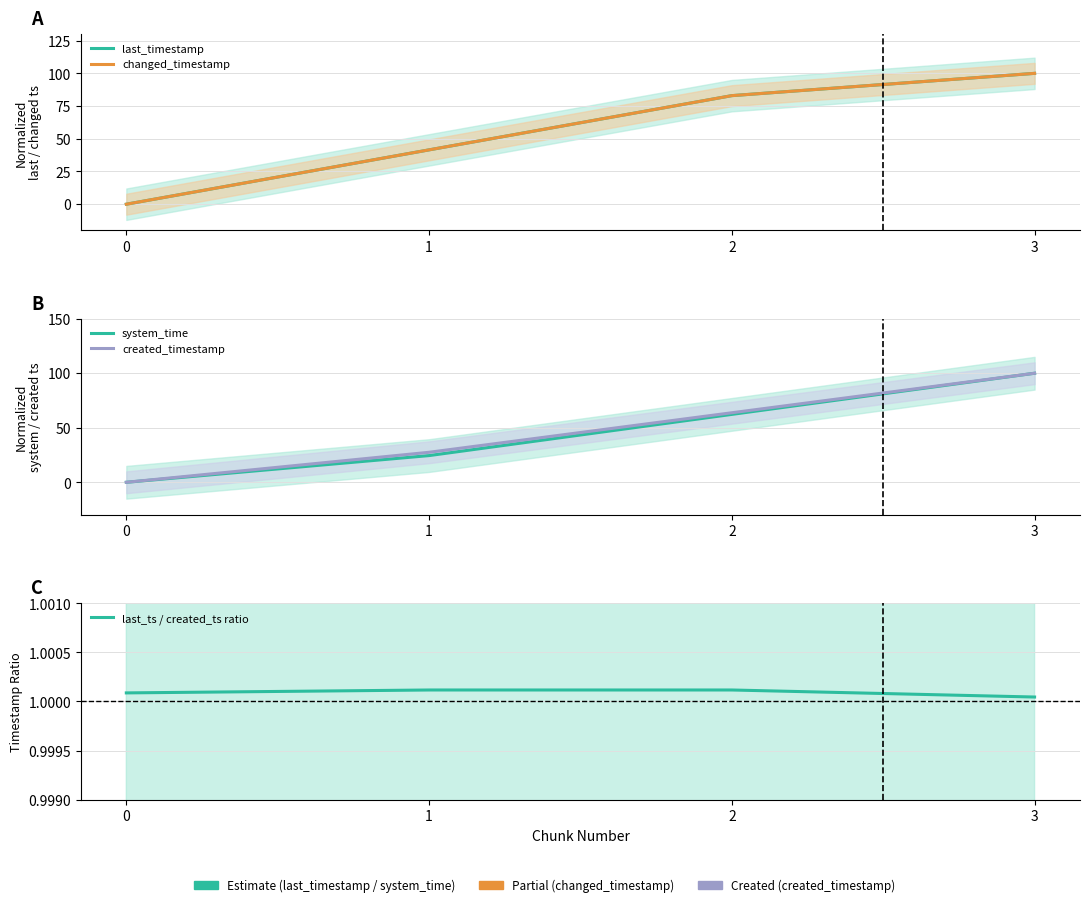

Between 0 and 3, which is larger?

3